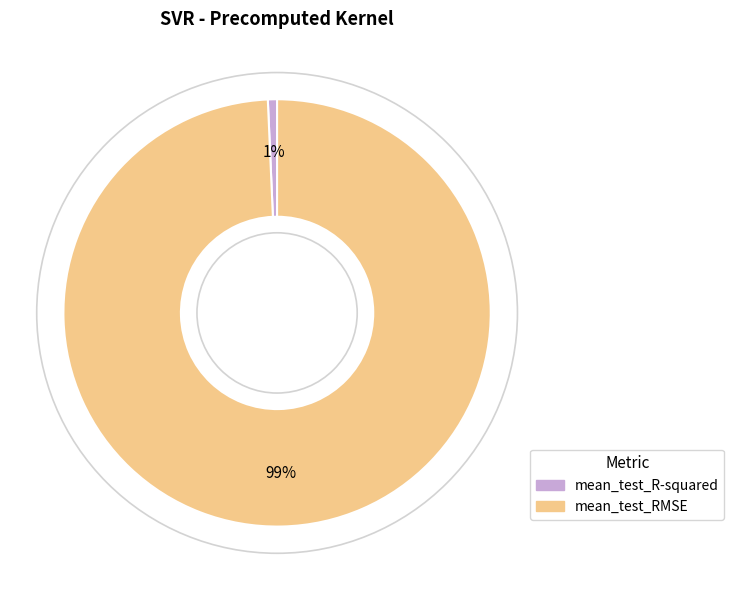

Is it true that mean_test_R-squared is 13% of the pie?

False